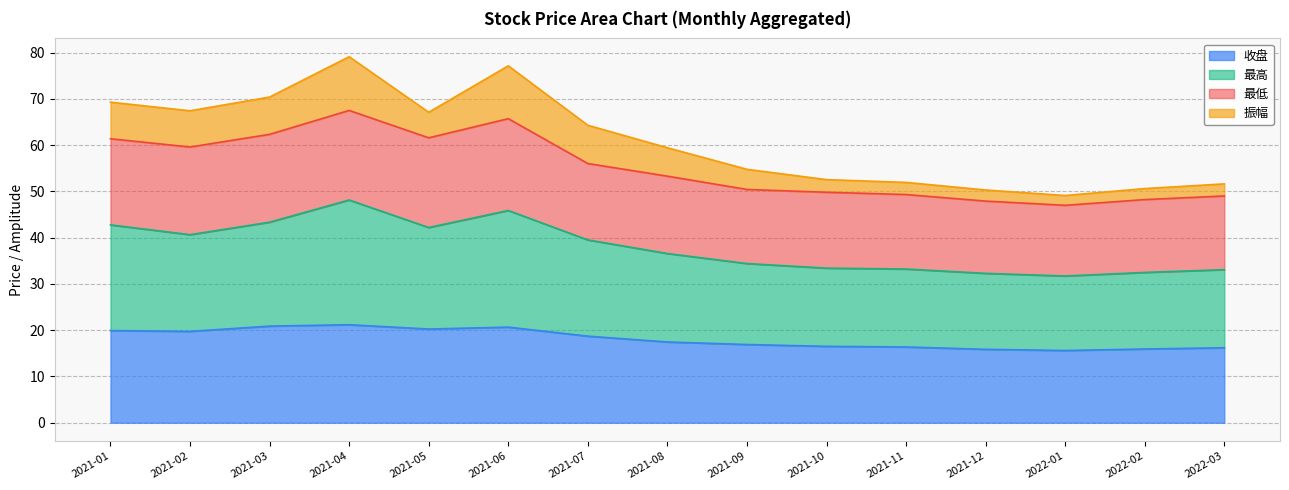

What is the lowest value of the 收盘 series?

15.6